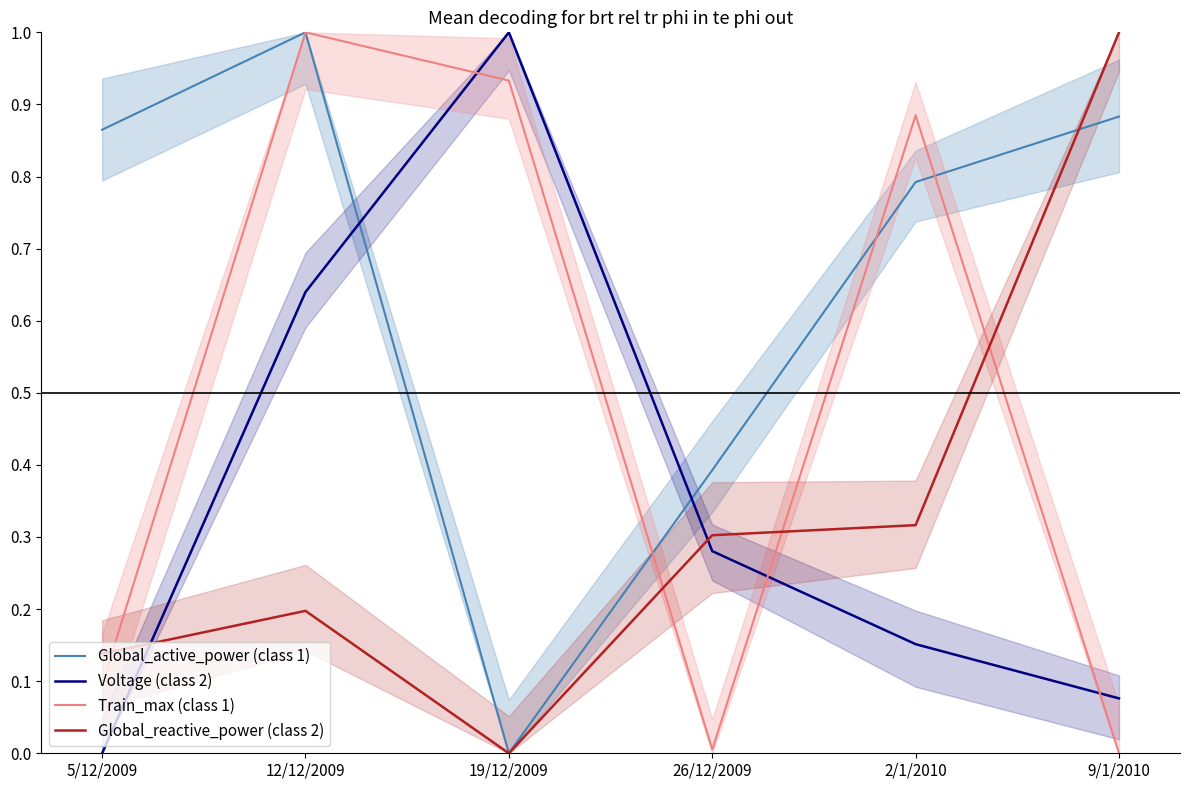

What is the sum of the Global_reactive_power (class 2) values at 5/12/2009 and 2/1/2010?

0.5